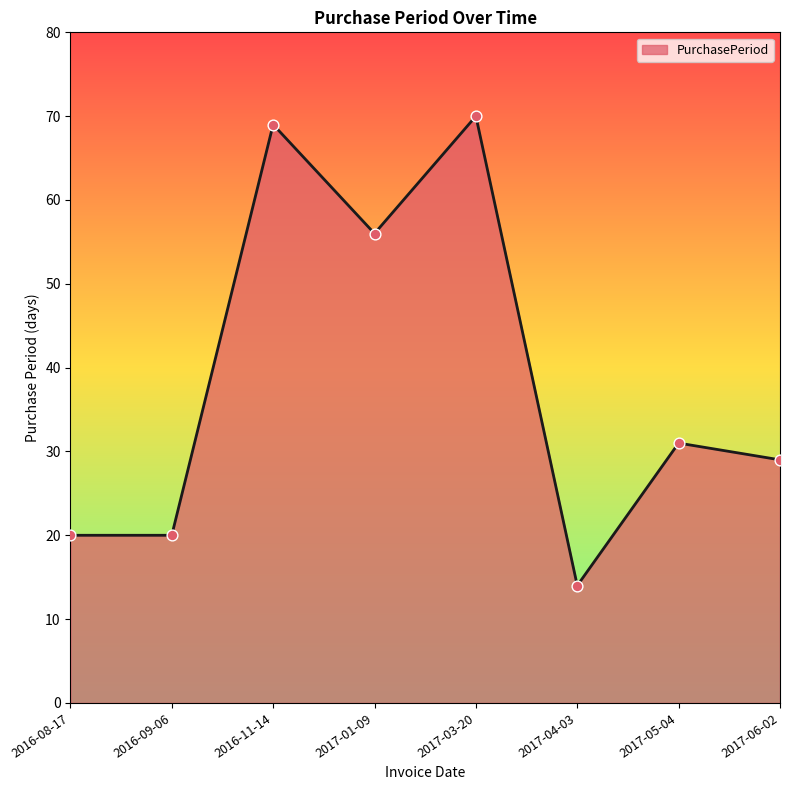

Which has a higher value, 2017-03-20 or 2016-09-06?

2017-03-20